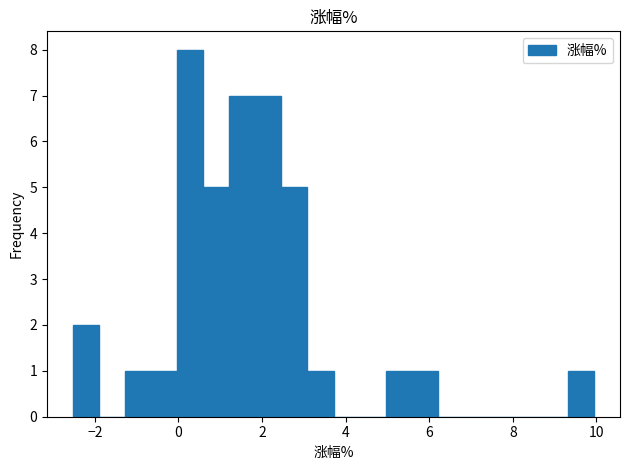

Read against the x-axis, roughly where is the centre of the tallest bar?

0.2